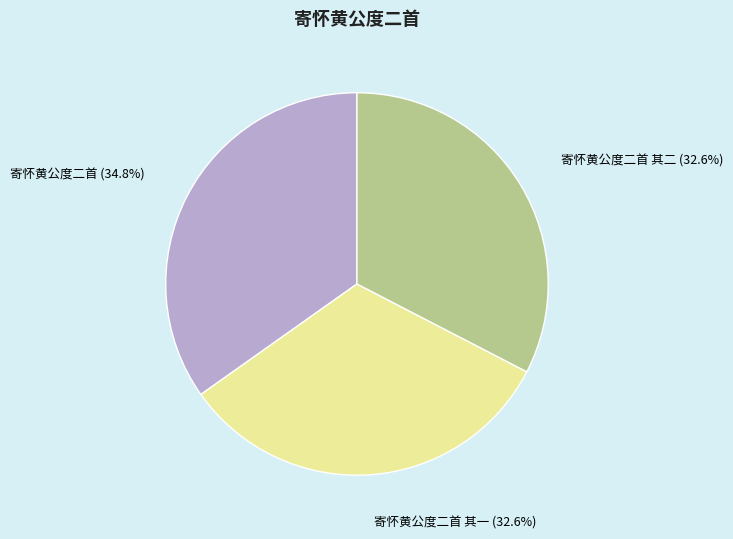

Approximately how many times larger is the value at 寄怀黄公度二首 (34.8%) compared to 寄怀黄公度二首 其一 (32.6%)?

1.1